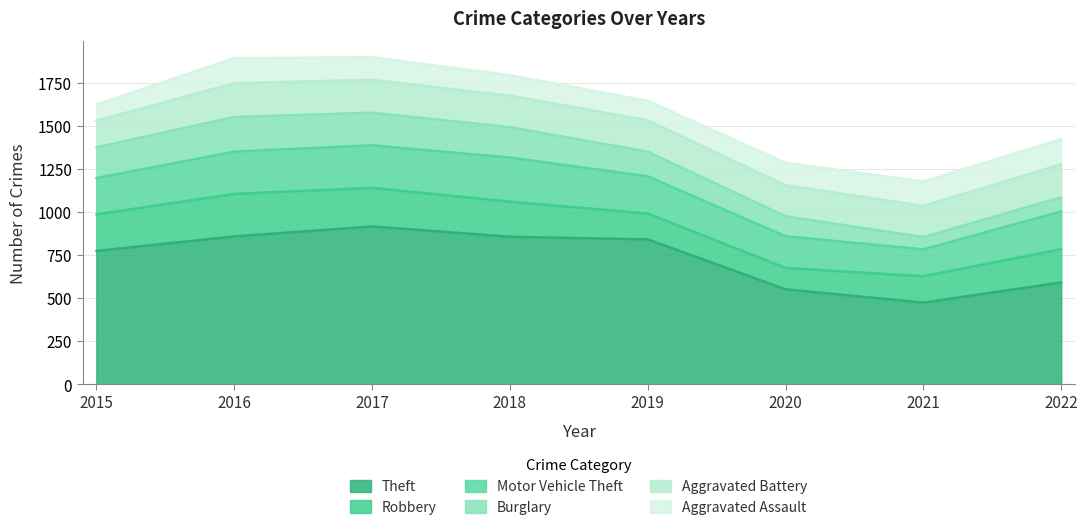

Does the chart have visible grid lines?

Yes